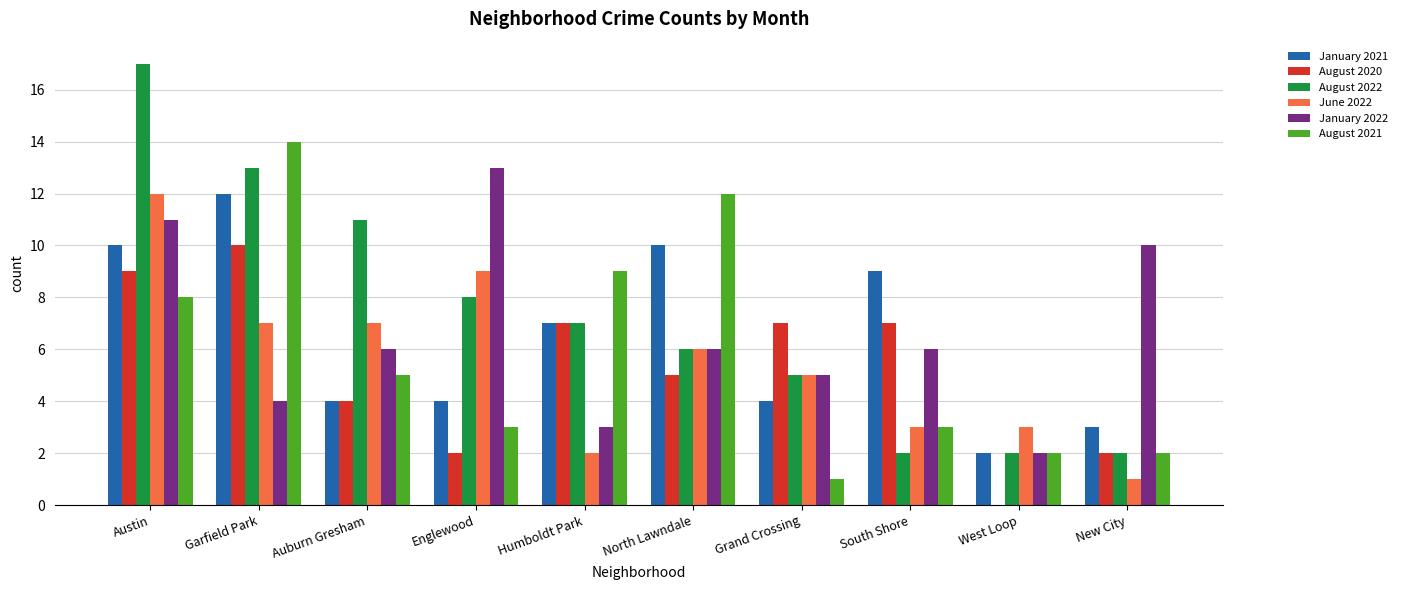

Is the value of January 2021 at South Shore greater than the value of June 2022 at Auburn Gresham?

Yes